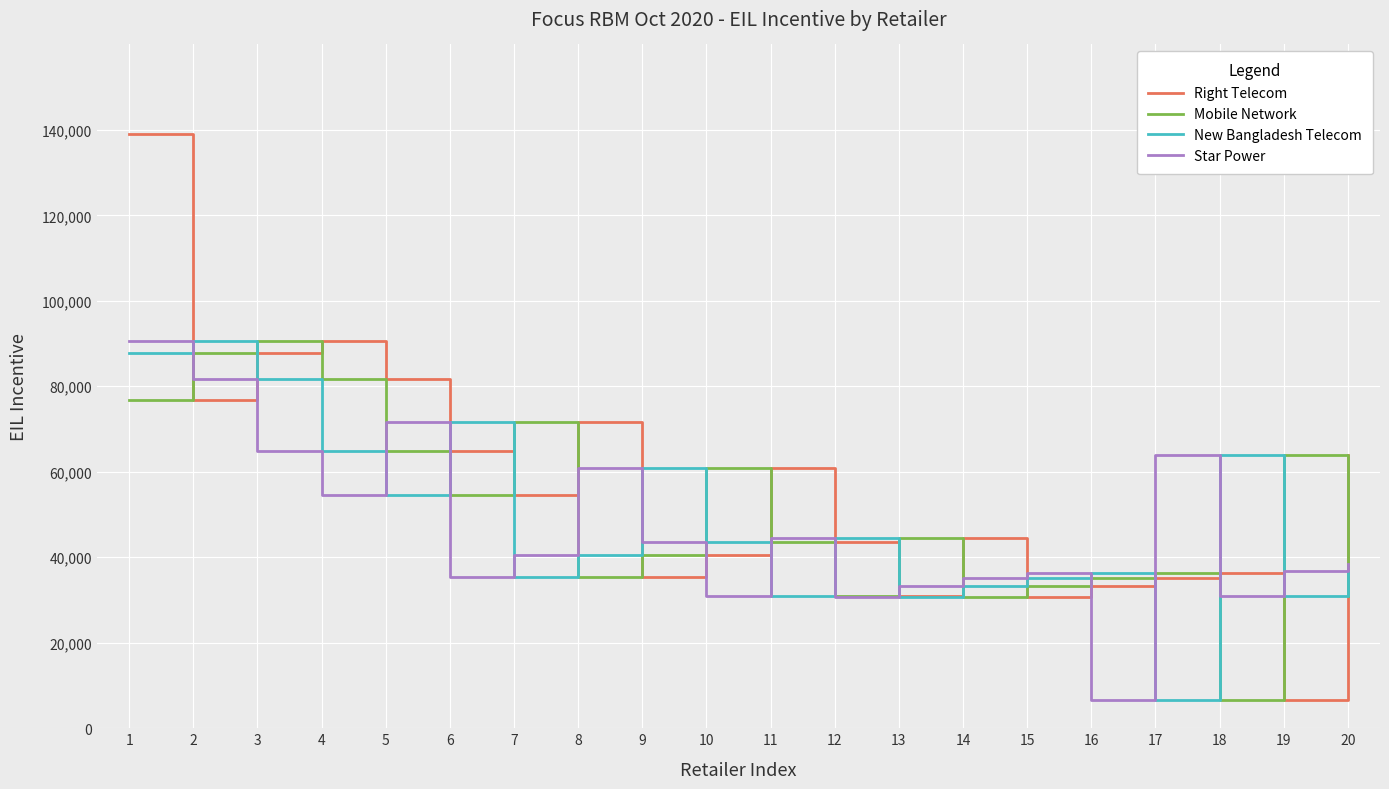

After their last crossing, which series has the higher values: Star Power or Right Telecom?

Right Telecom